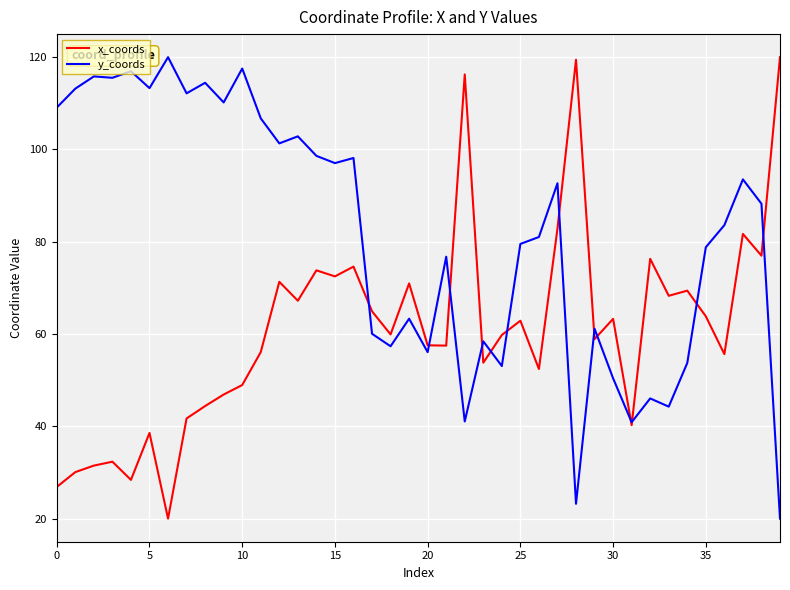

True or false: x_coords and y_coords cross at least once.

True